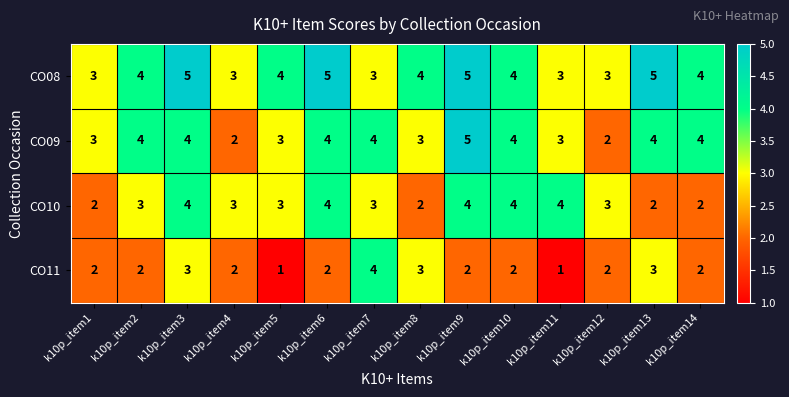

Which series has the largest total across all categories?

CO08